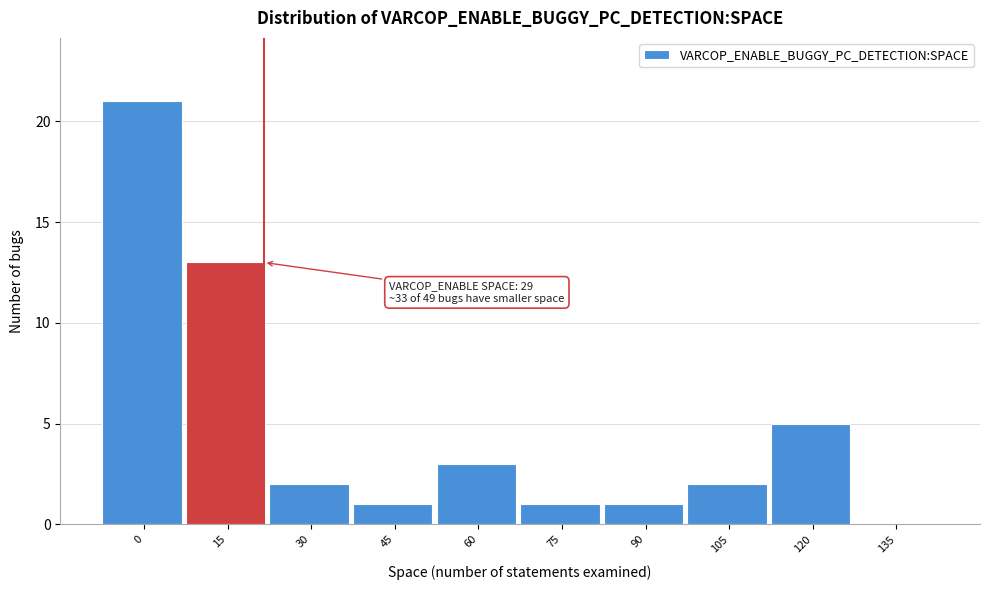

Reading left to right, extract all data points from this chart.

0=21	15=13	30=2	45=1	60=3	75=1	90=1	105=2	120=5	135=0